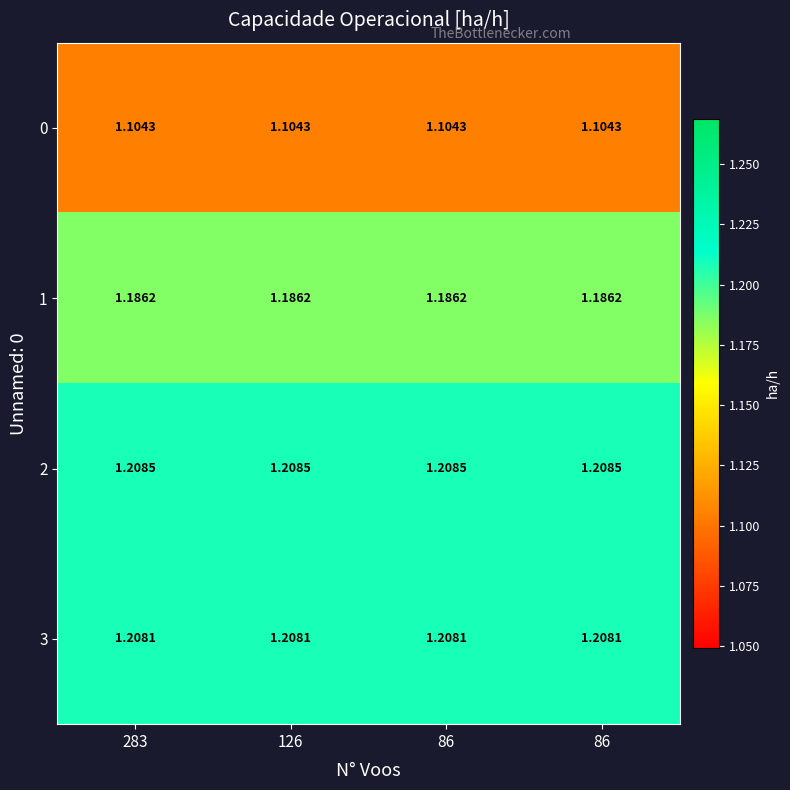

How many distinct data groups are displayed?

4